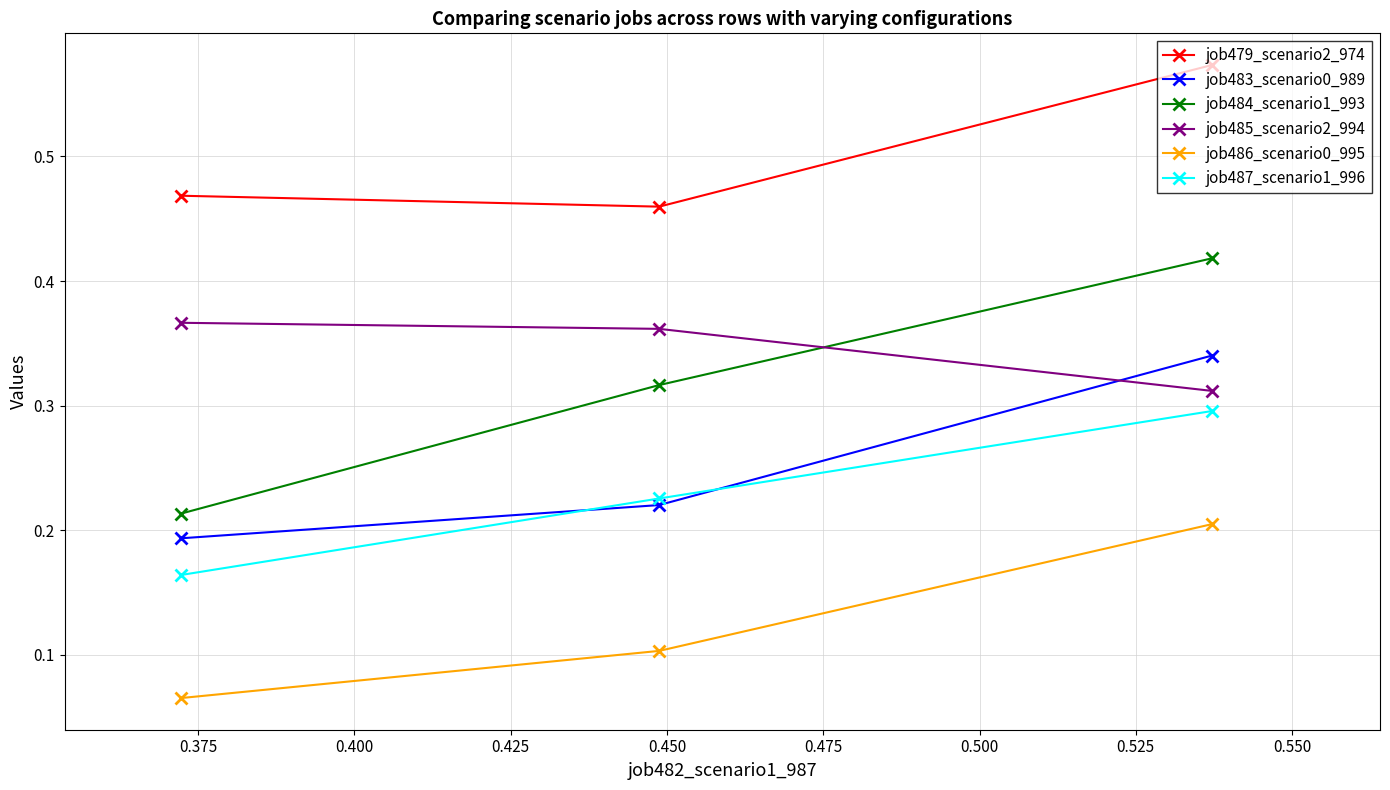

What is the minimum value for job479_scenario2_974?

0.5